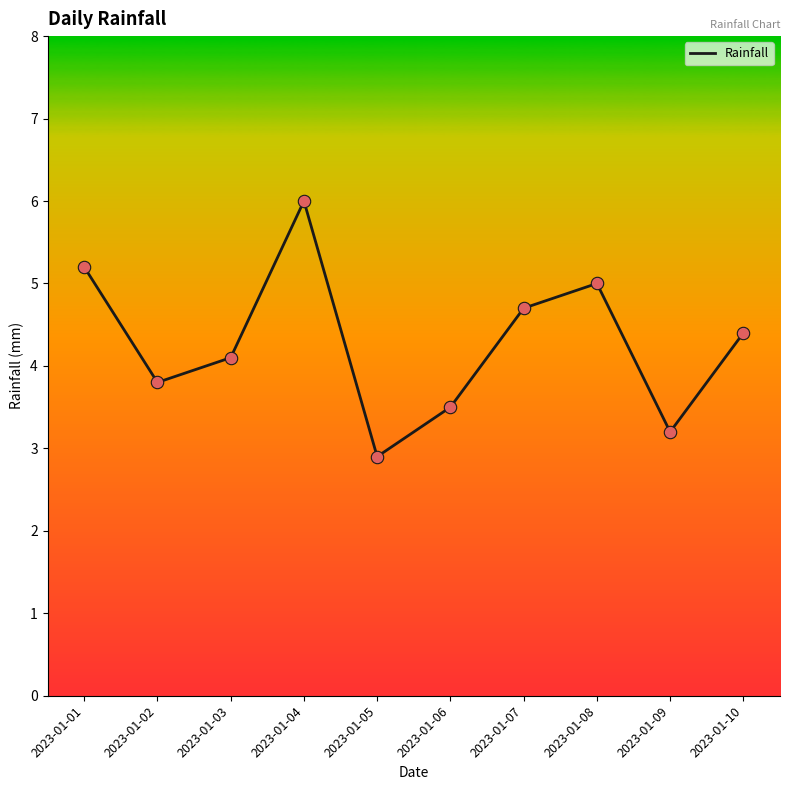

Approximately how many times larger is the value at 2023-01-04 compared to 2023-01-06?

1.7